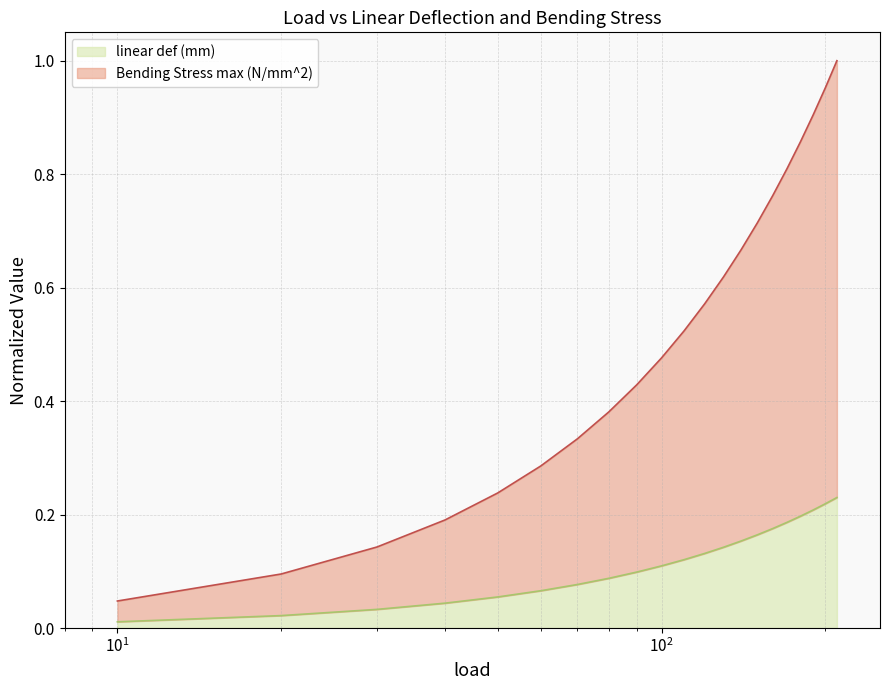

What is the total value across all series at 60?

0.4